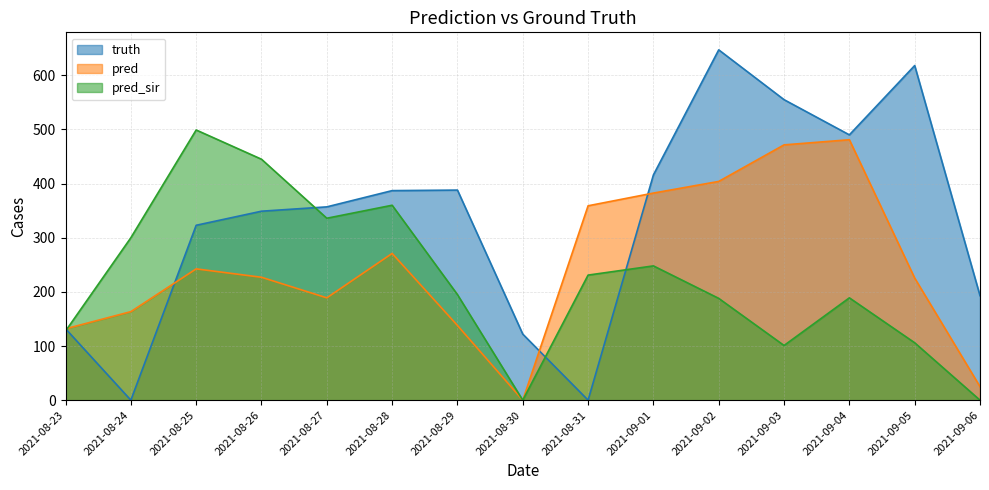

How many interior local peaks does the pred_sir series have?

4